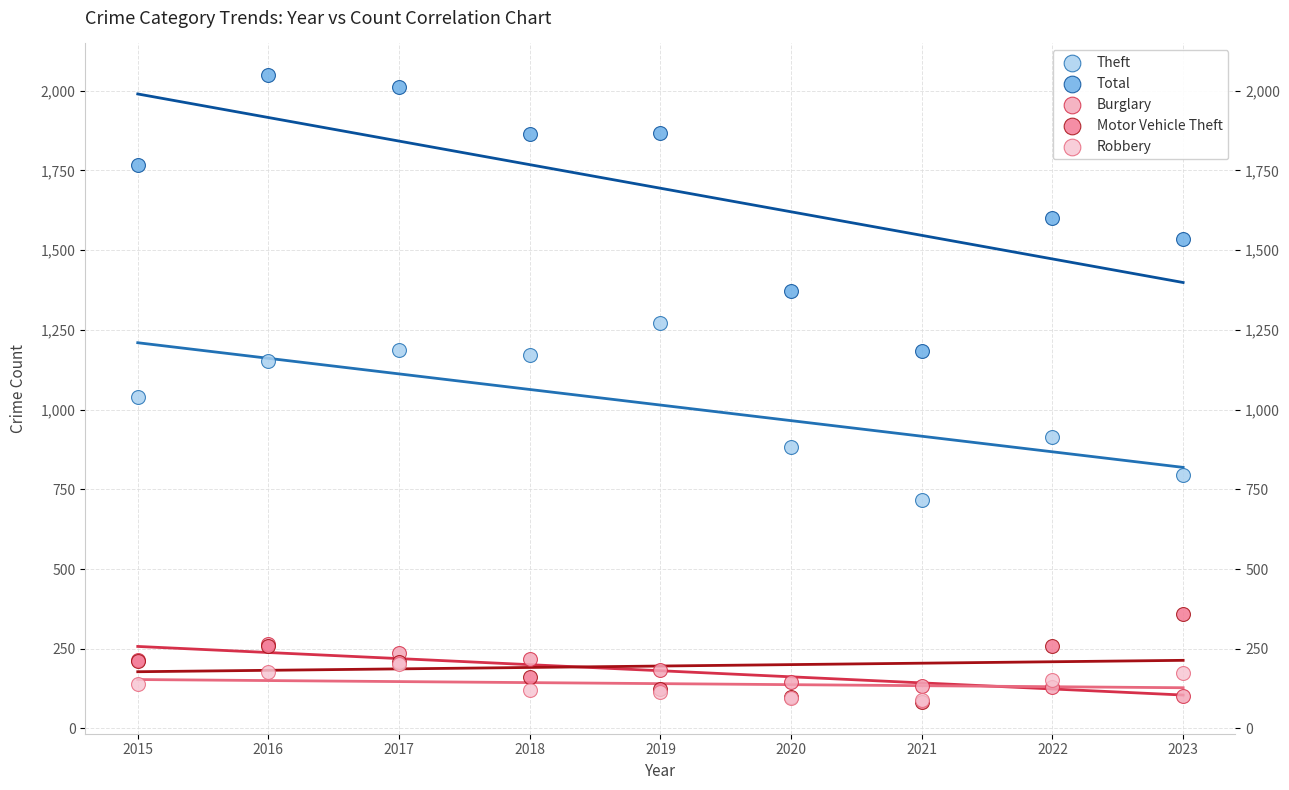

Which series contains the highest Y value?

Total